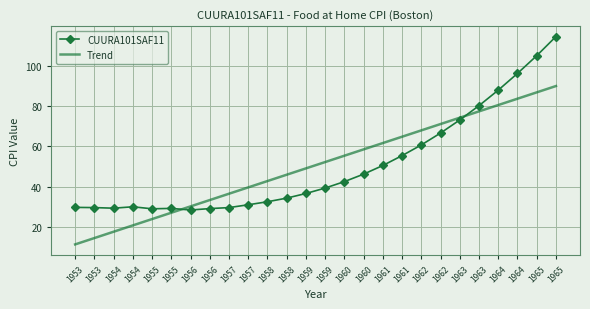

Reading right to left, what are all the values shown in this chart?

CUURA101SAF11: 114.5	105.0	96.2	87.9	80.2	73.1	66.6	60.7	55.4	50.5	46.2	42.5	39.3	36.6	34.3	32.5	31.0	29.6	29.1	28.4	29.2	29.0	30.0	29.3	29.6	29.7
Trend: 89.9	86.8	83.6	80.5	77.4	74.2	71.1	67.9	64.8	61.6	58.5	55.3	52.2	49.1	45.9	42.8	39.6	36.5	33.3	30.2	27.0	23.9	20.8	17.6	14.5	11.3